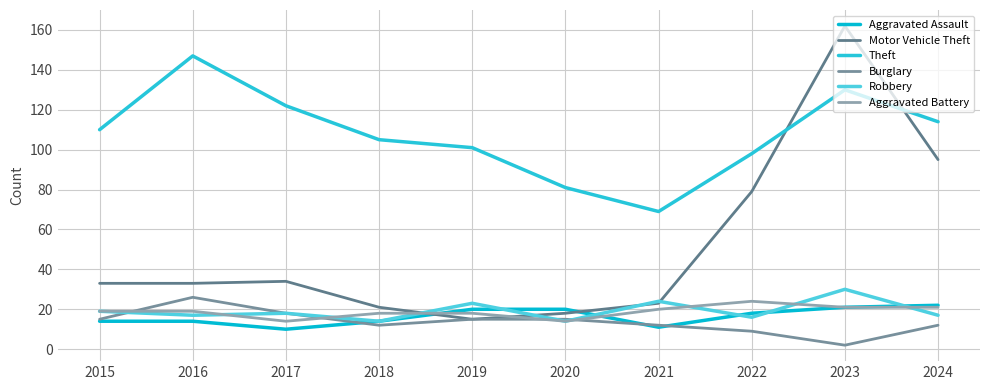

How many lines are shown in the chart?

6